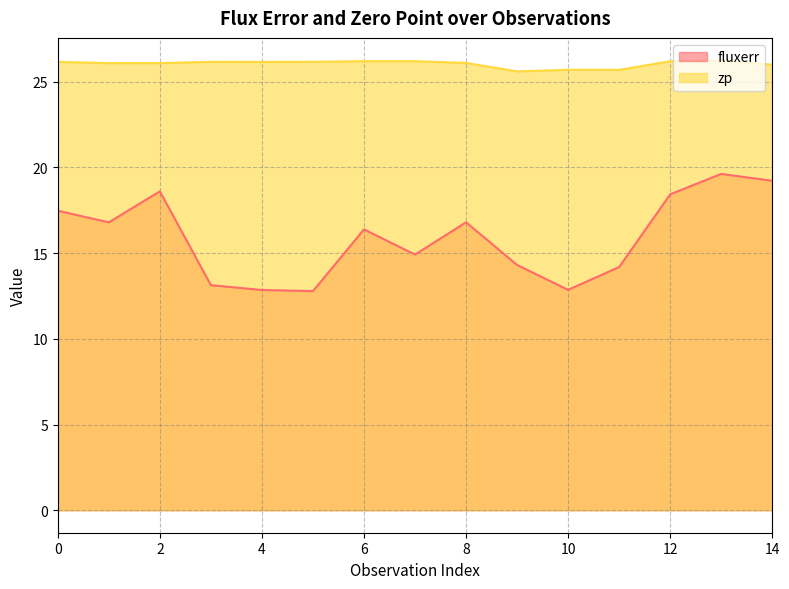

At which category is the sum across all series the highest?

13